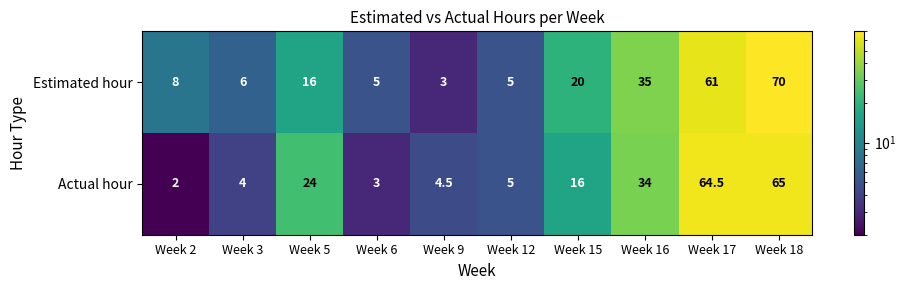

What is the average value of the Estimated hour series?

22.9